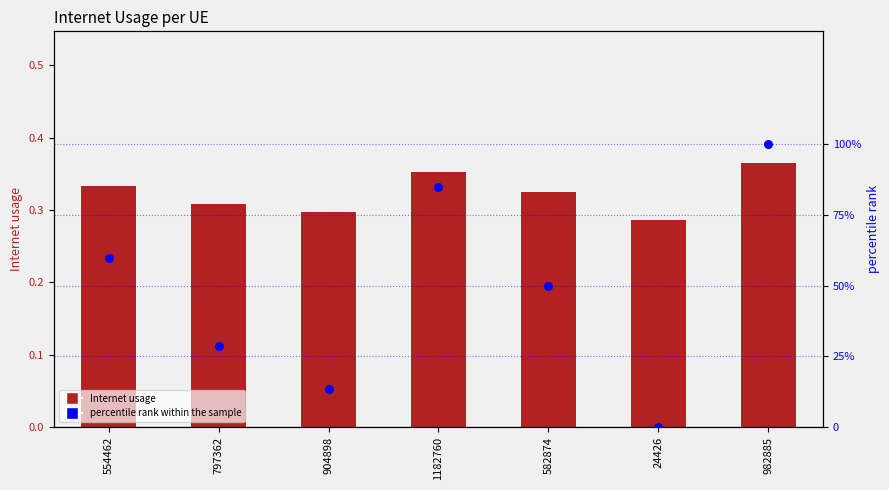

Which series has the widest spread of Y values?

percentile rank within the sample